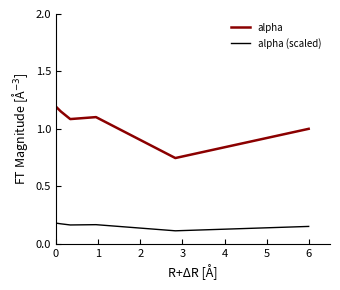

True or false: alpha has more than 1 points higher than both neighbors.

False